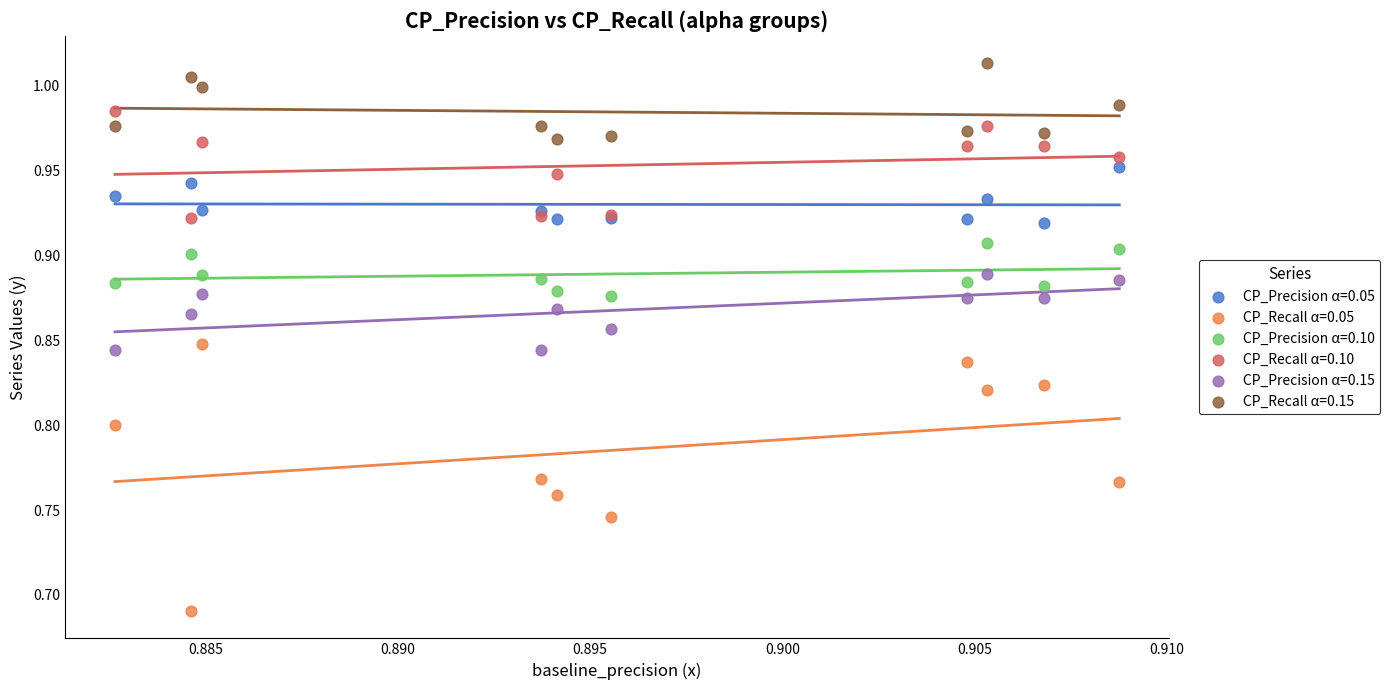

Which series has the widest spread of Y values?

CP_Recall α=0.05